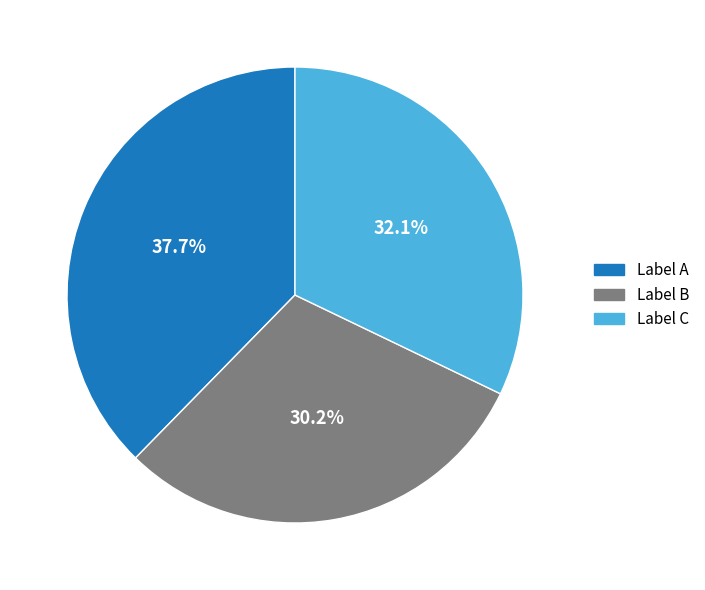

Does Label A represent more than half of the total?

No